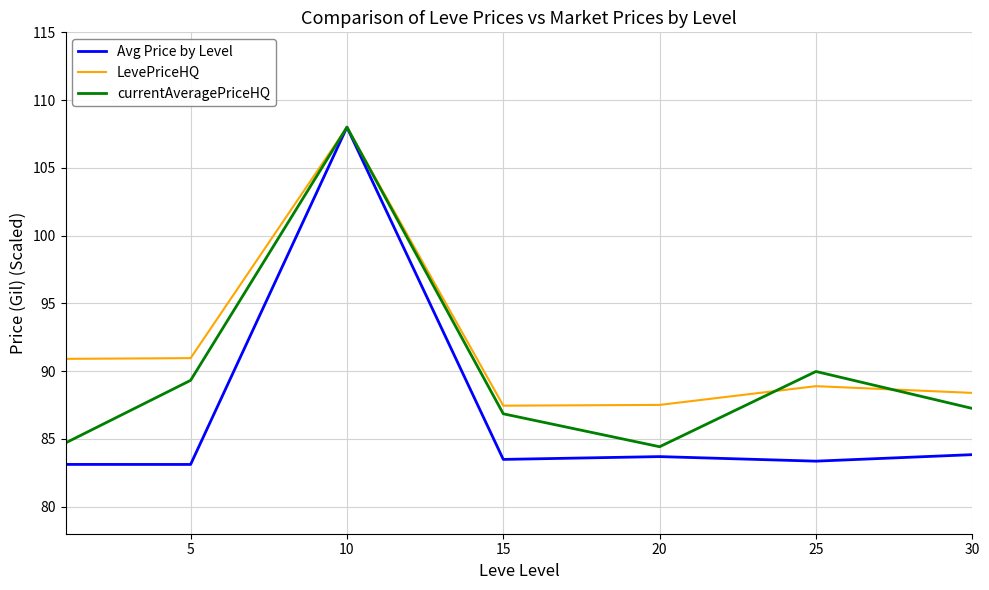

True or false: LevePriceHQ has more than 1 points higher than both neighbors.

True